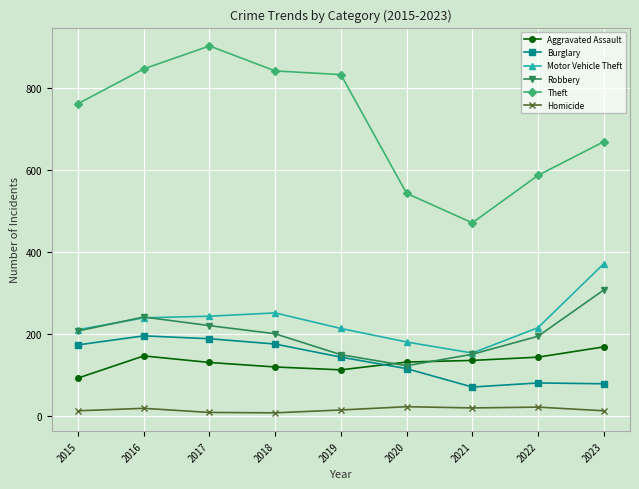

At which label does Robbery reach its minimum?

2020